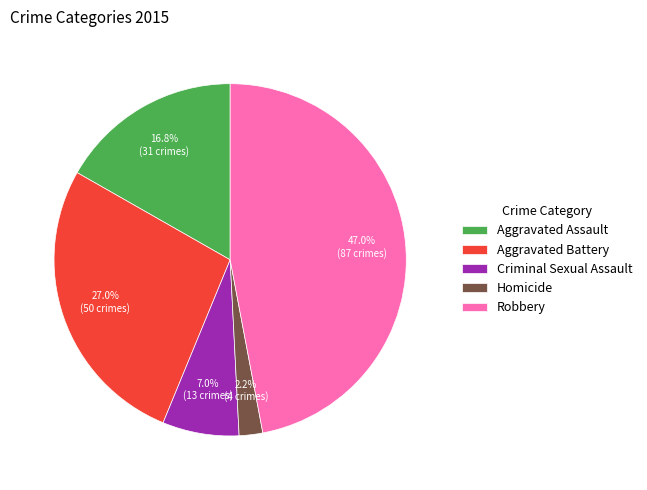

Which has a higher value, Aggravated Assault or Robbery?

Robbery